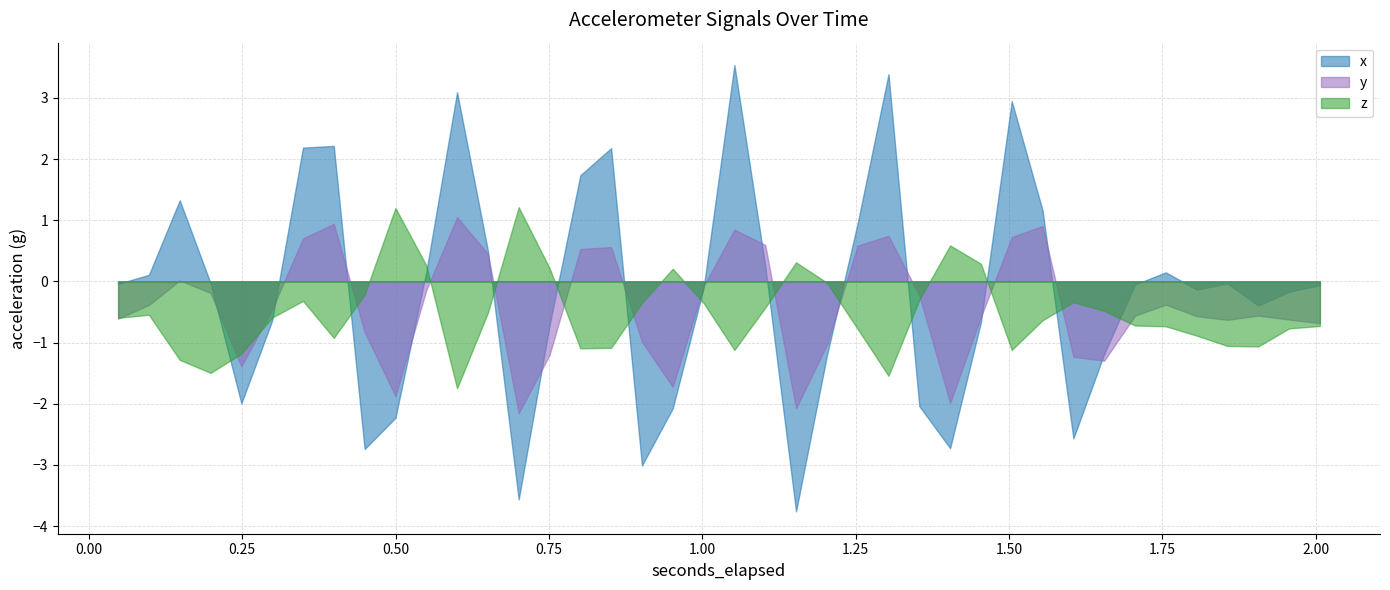

Which category has the lowest value across all series?

22